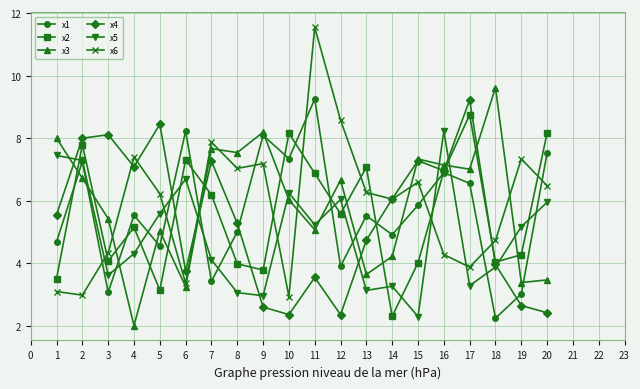

The x1 series shows 5.5 at 4. True or false?

True